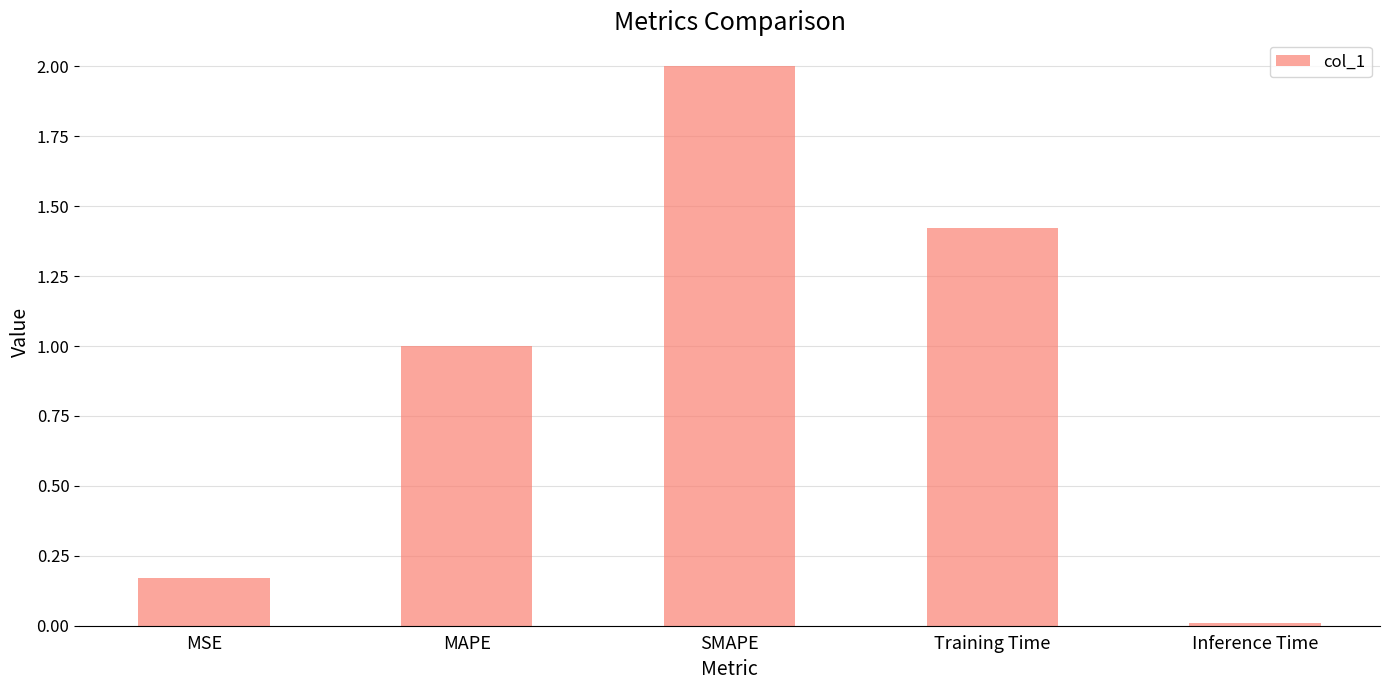

Rank the categories by value from highest to lowest.

SMAPE, Training Time, MAPE, MSE, Inference Time